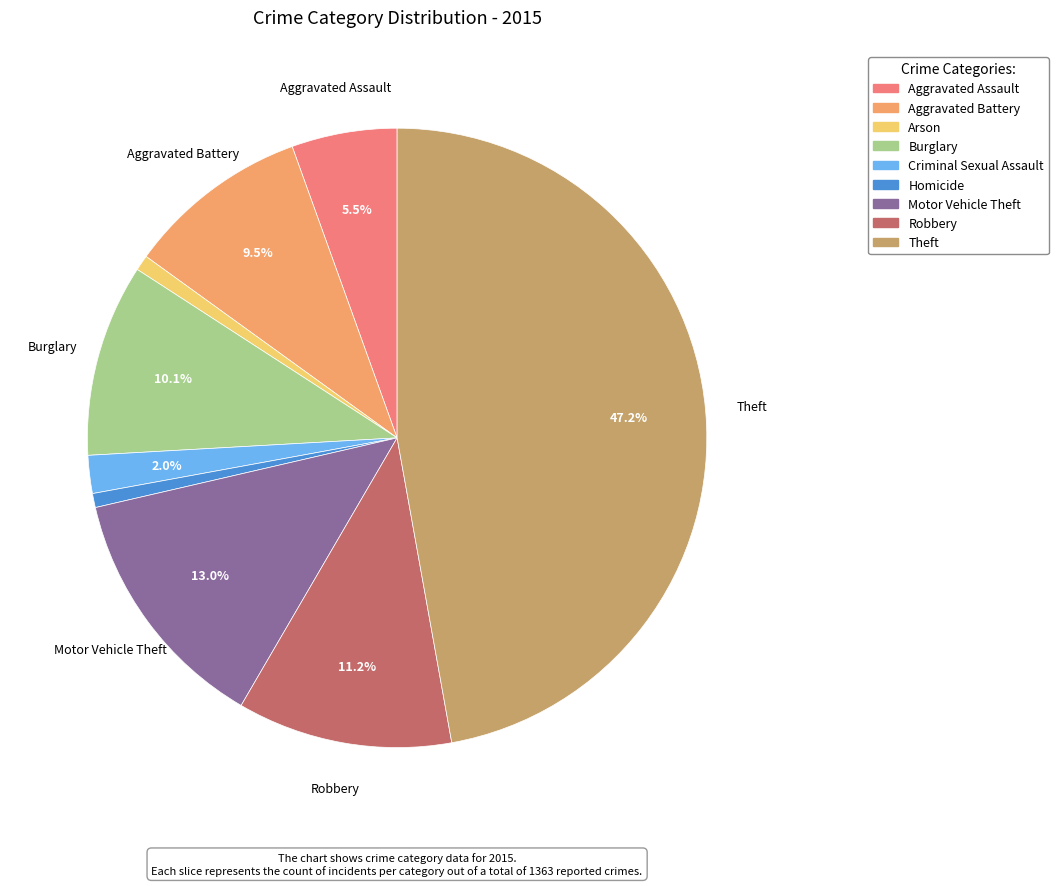

Count the number of slices in the pie.

9